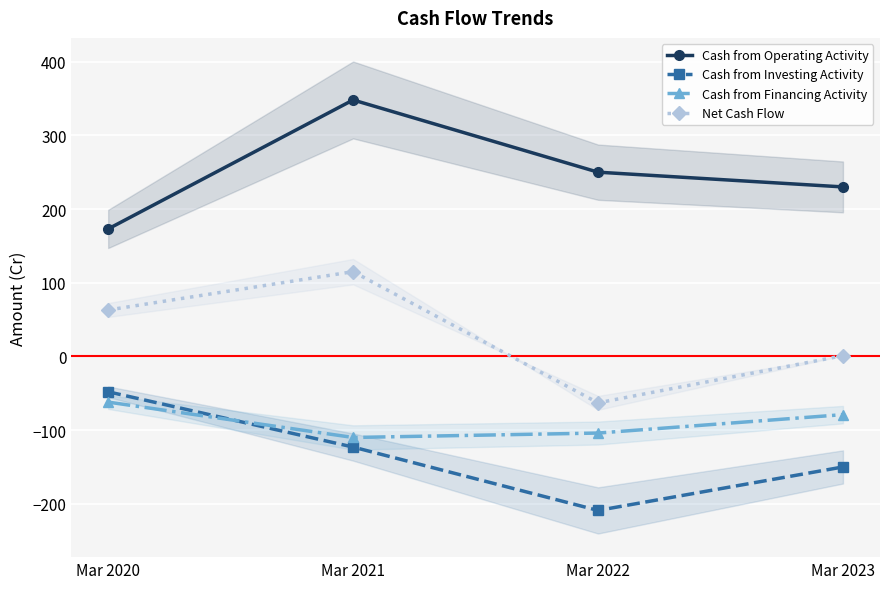

True or false: Cash from Financing Activity and Net Cash Flow cross at least once.

False